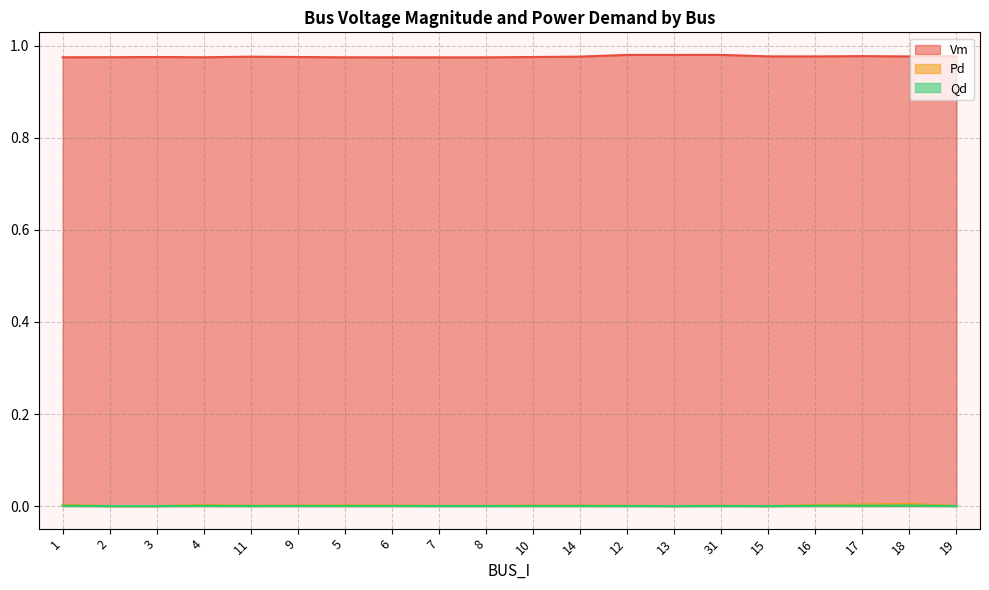

What is the label of the 17th point from the right?

4